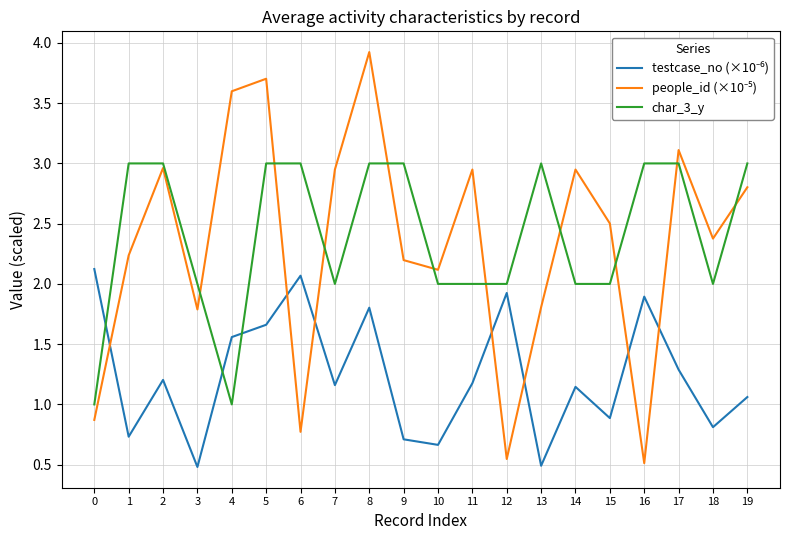

At which category is the sum across all series the highest?

8